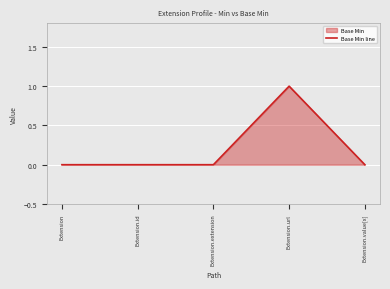

Does the chart display data point markers on the line(s)?

No